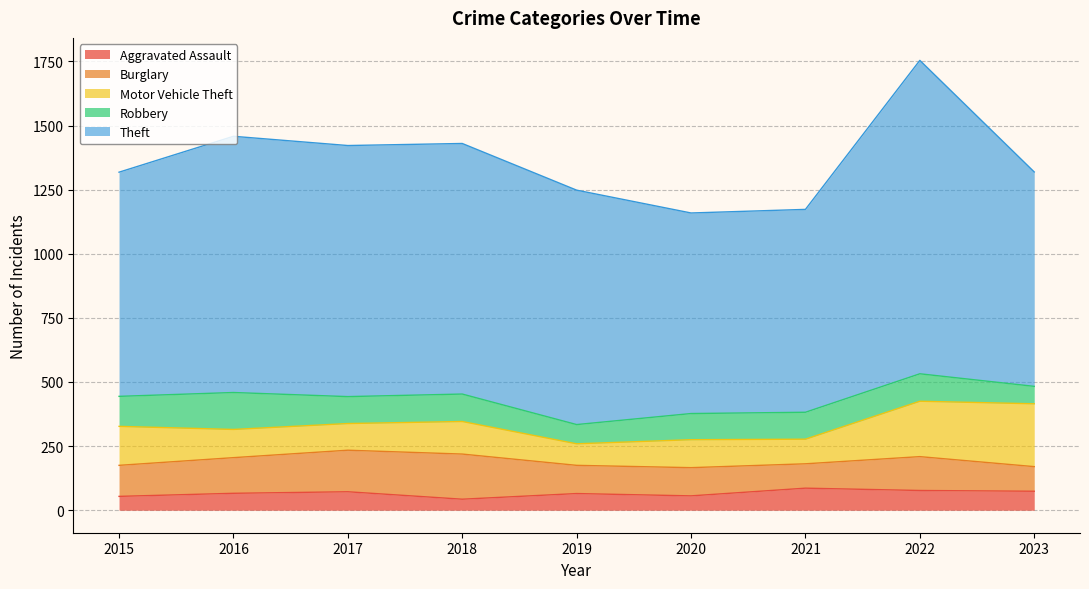

What is the value of the Burglary point at the 3rd from the left?

162